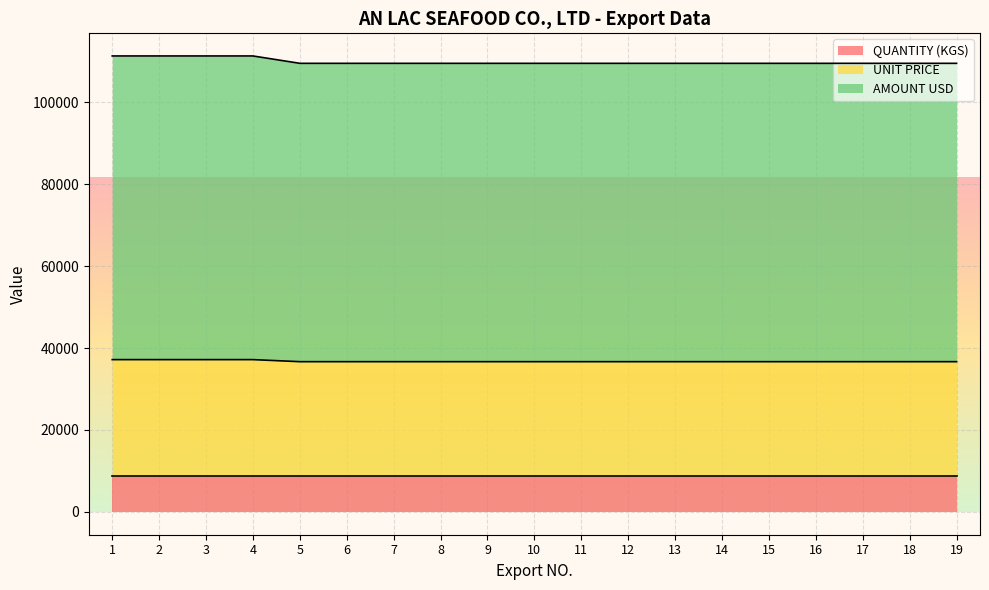

The UNIT PRICE series shows 53828.8 at 5. True or false?

False